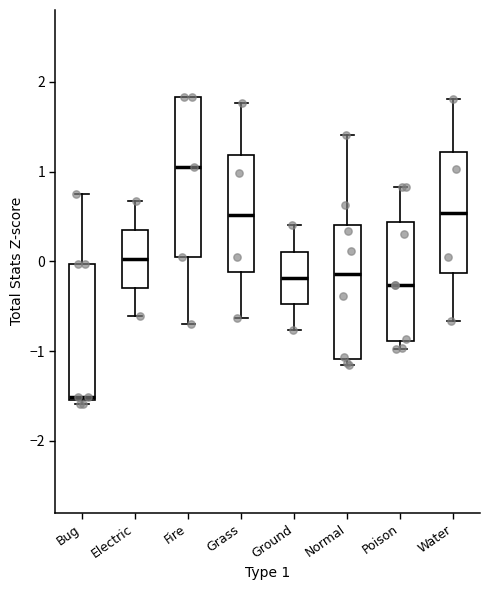

Reading left to right, transcribe this box plot: for each box, give where its median line is, the range the box spans, and where its two whiskers end, as read against the y-axis. The values are not printed on the chart, so give them approximately, as read against the axis.

Bug: median -1.5, box -1.6 to 0.0, whiskers -1.6 (just below the box's lower edge) to 0.8
Electric: median 0.0, box -0.3 to 0.4, whiskers -0.6 to 0.7
Fire: median 1.1, box 0.0 to 1.8, whiskers -0.7 to 1.8
Grass: median 0.5, box -0.1 to 1.2, whiskers -0.6 to 1.8
Ground: median -0.2, box -0.5 to 0.1, whiskers -0.8 to 0.4
Normal: median -0.1, box -1.1 to 0.4, whiskers -1.2 to 1.4
Poison: median -0.3, box -0.9 to 0.4, whiskers -1.0 to 0.8
Water: median 0.5, box -0.1 to 1.2, whiskers -0.7 to 1.8